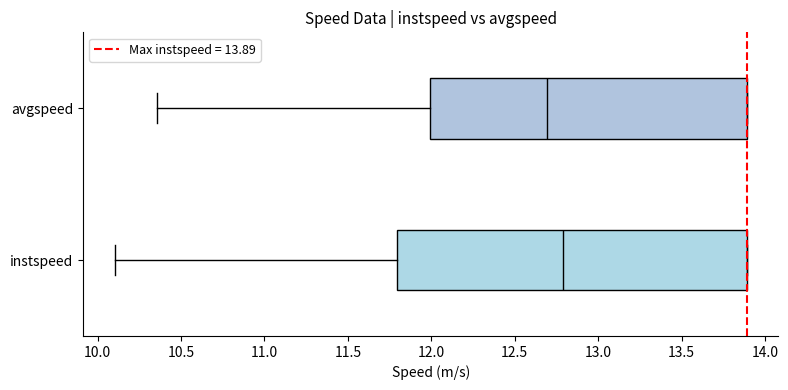

Which box is the widest, from its left edge to its right edge?

instspeed